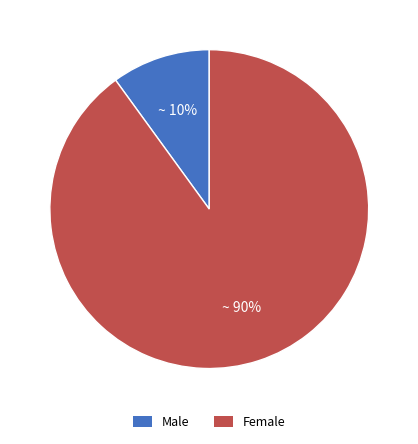

To the nearest percent, what is the average slice percentage?

50%